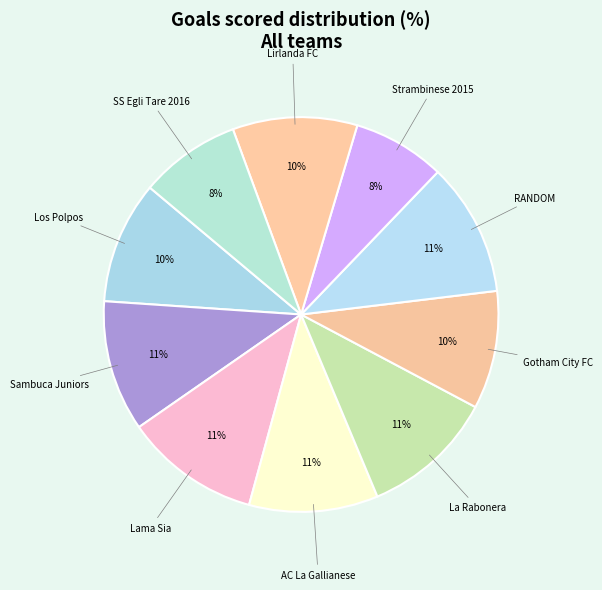

Count the number of slices in the pie.

10